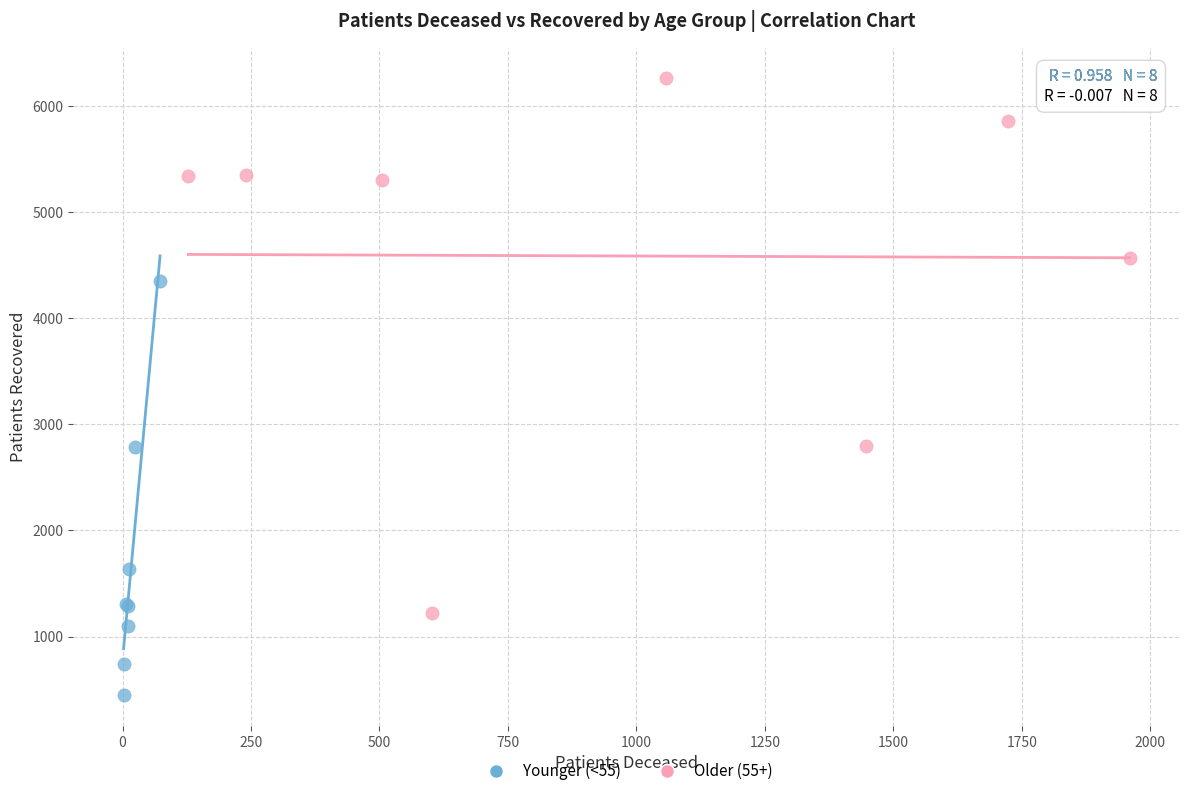

Which series reaches the minimum Y coordinate?

Younger (<55)